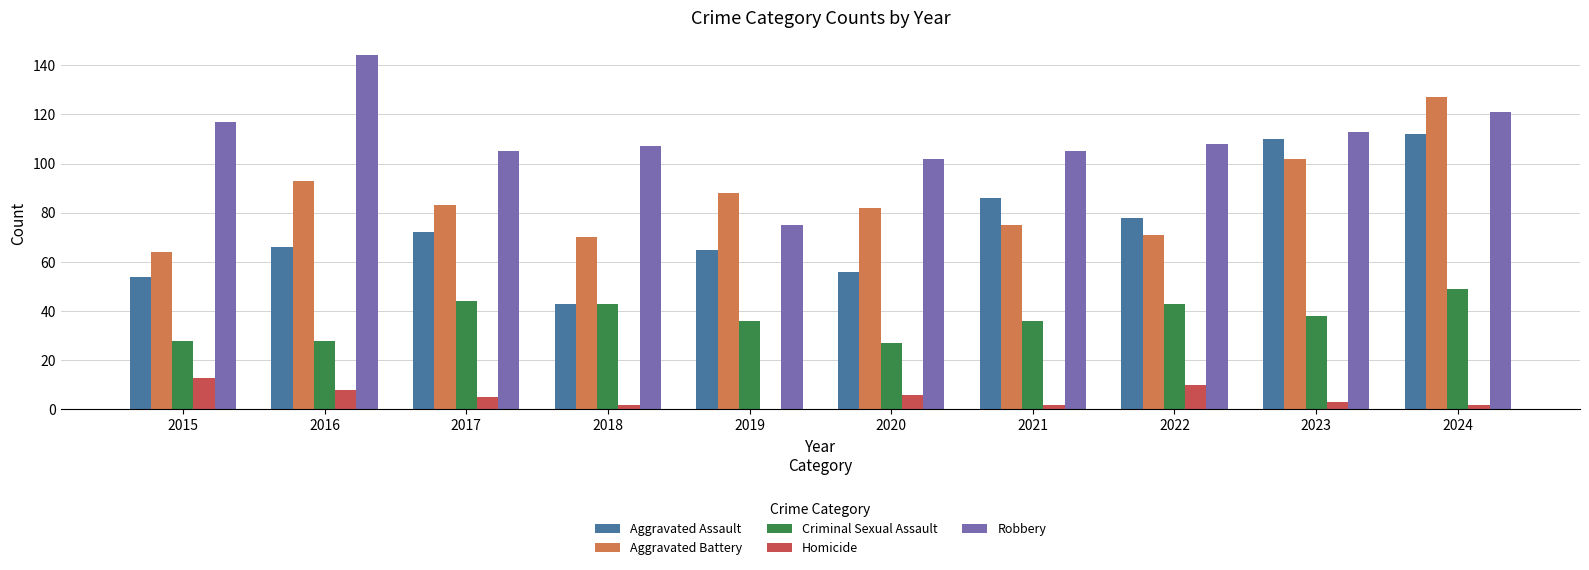

At which label does Criminal Sexual Assault first exceed 38?

2017